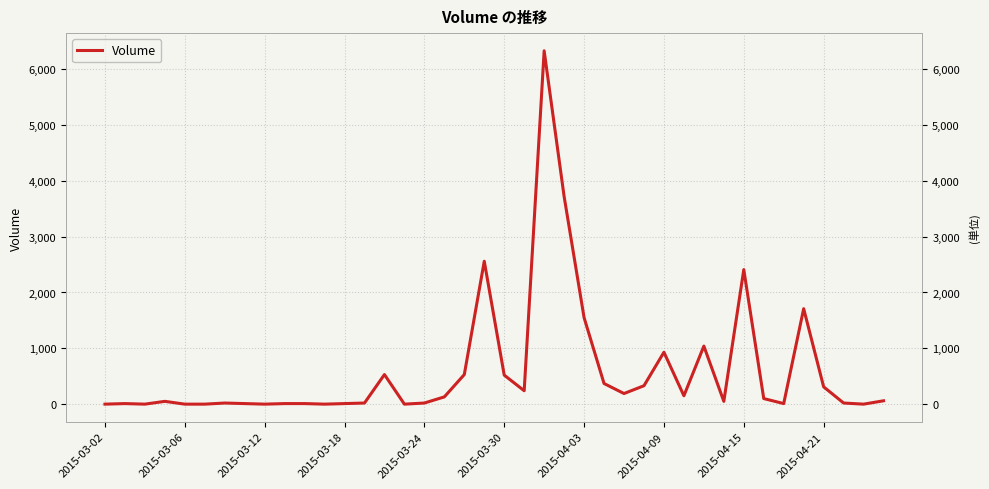

What is the change in value from 22 to 25?

-5960